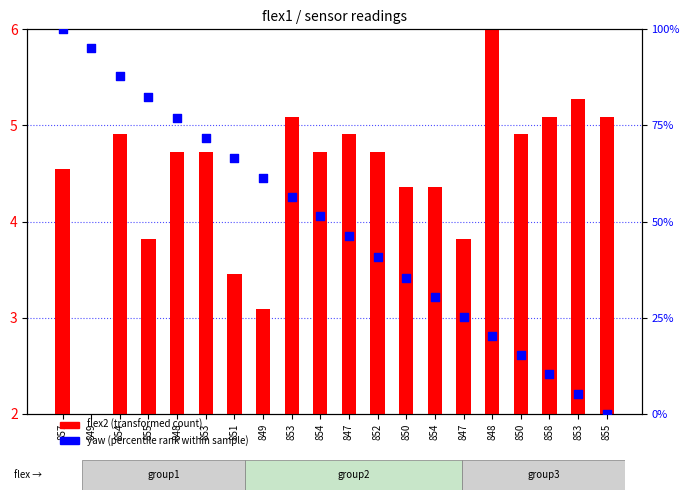

What is the total value across all series at 853?

74.5